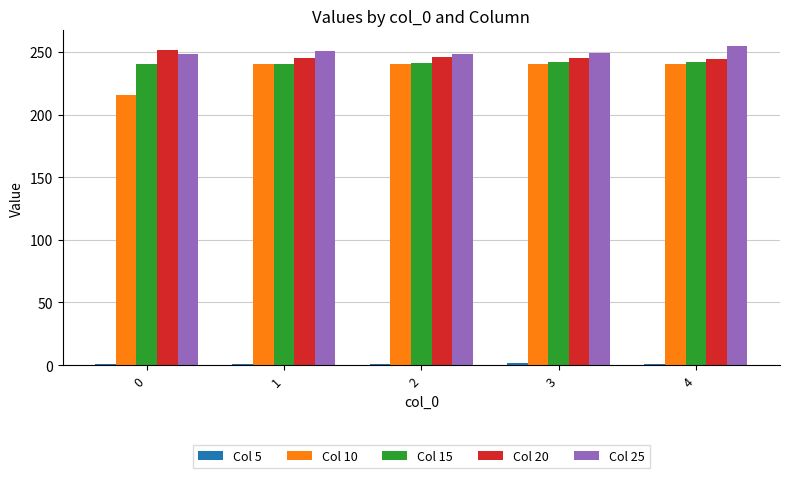

The value of Col 10 at 4 is 108.7. True or false?

False